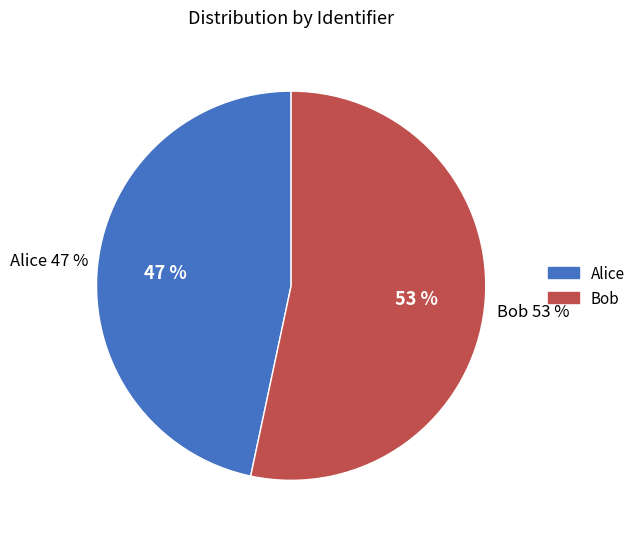

The Alice slice represents 47% of the pie. True or false?

True